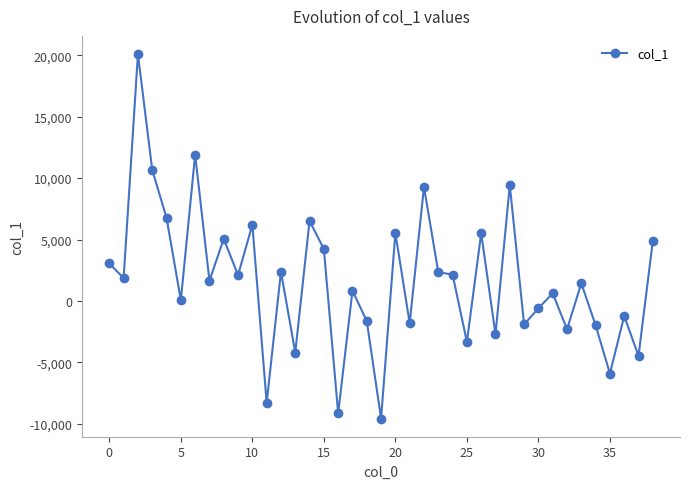

What is the average value?

1678.5